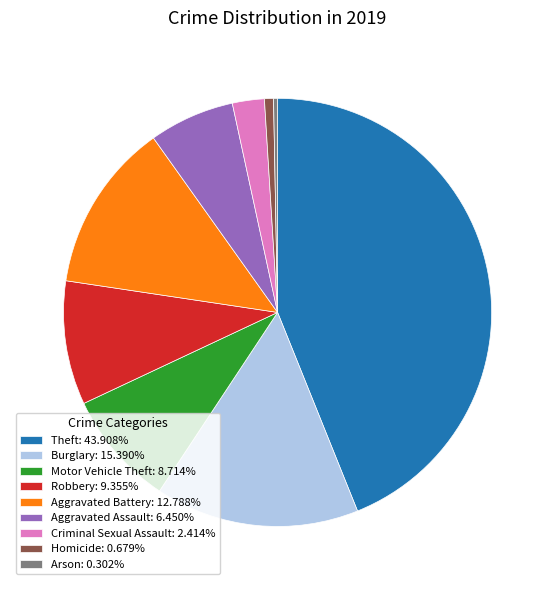

What is the ratio of the value at Homicide: 0.679% to the value at Criminal Sexual Assault: 2.414%?

0.3